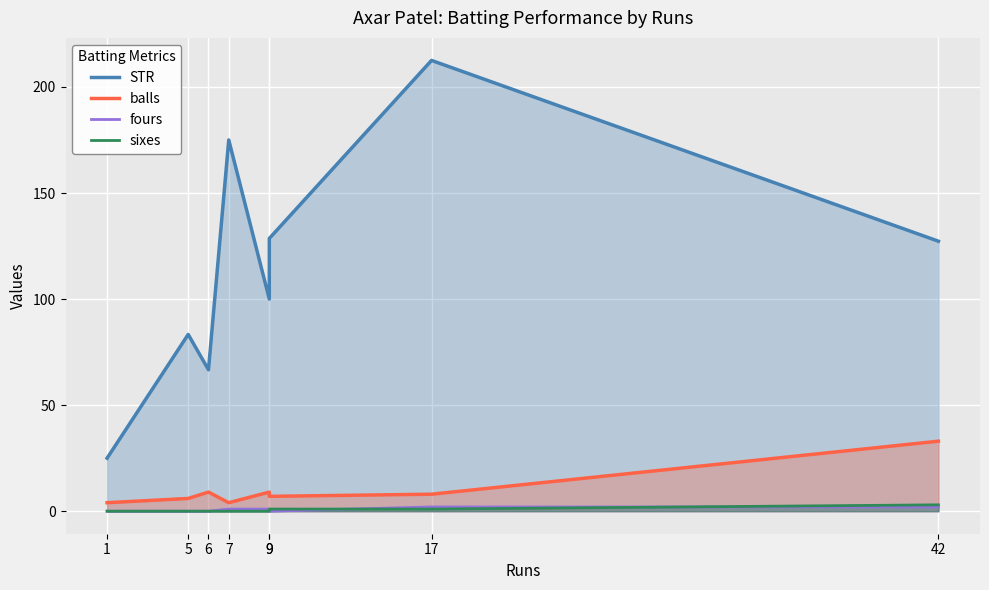

Reading left to right, extract all data points from this chart.

STR: 25.0	83.3	66.7	175.0	100.0	128.6	212.5	127.3
balls: 4.0	6.0	9.0	4.0	9.0	7.0	8.0	33.0
fours: 0.0	0.0	0.0	1.0	1.0	0.0	2.0	2.0
sixes: 0.0	0.0	0.0	0.0	0.0	1.0	1.0	3.0